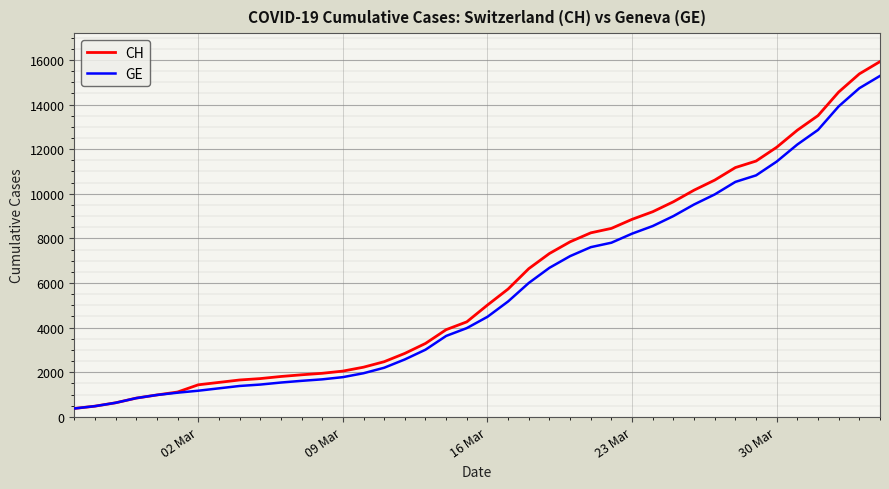

Which series has the largest range (max minus min)?

CH